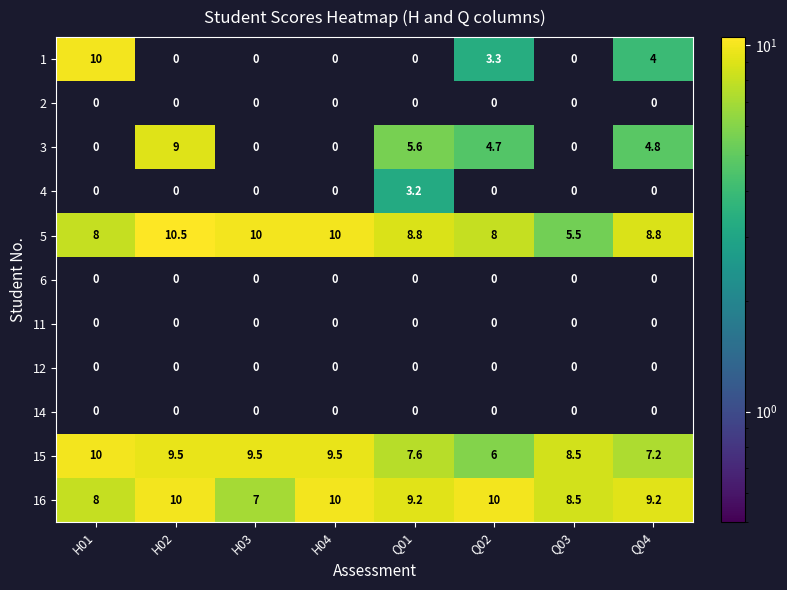

What is the difference between the maximum and minimum values in the 5 series?

5.0